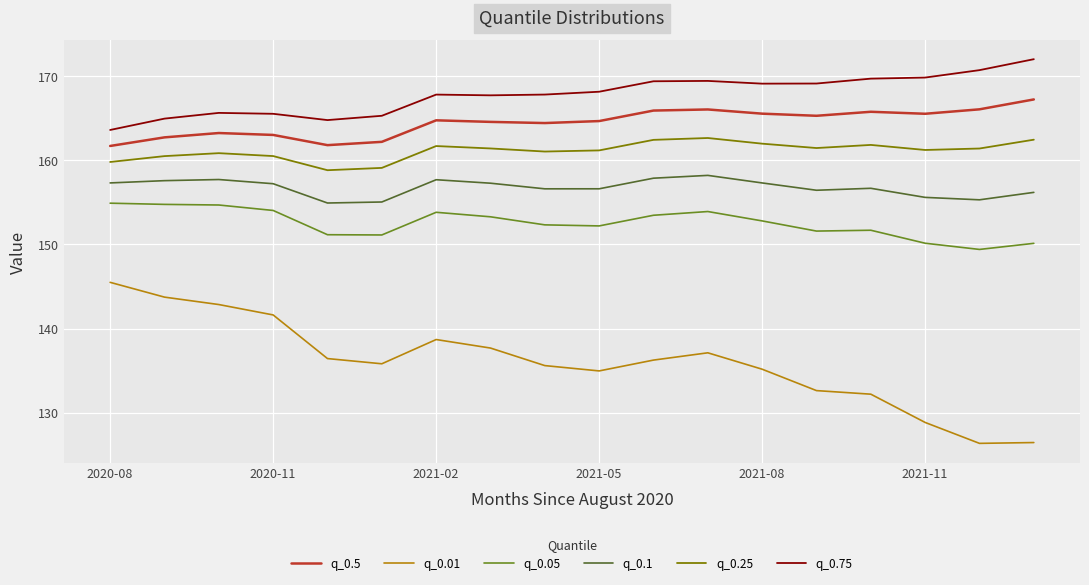

What is the minimum value shown in the chart?

126.3